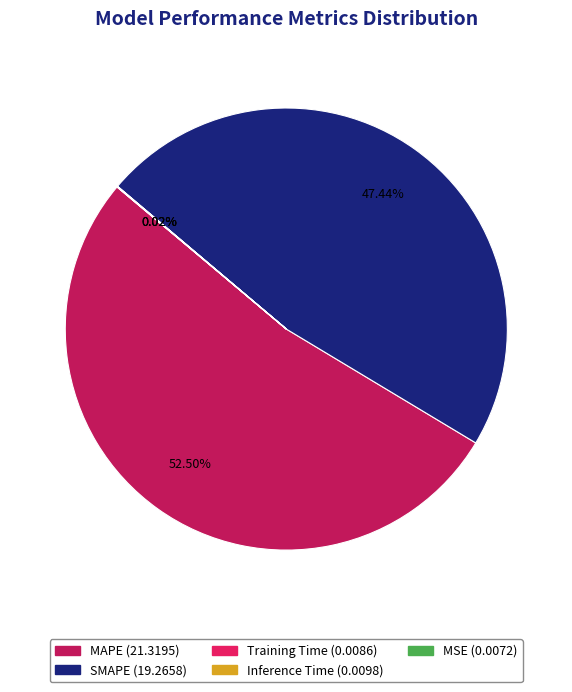

The SMAPE slice represents 47% of the pie. True or false?

True